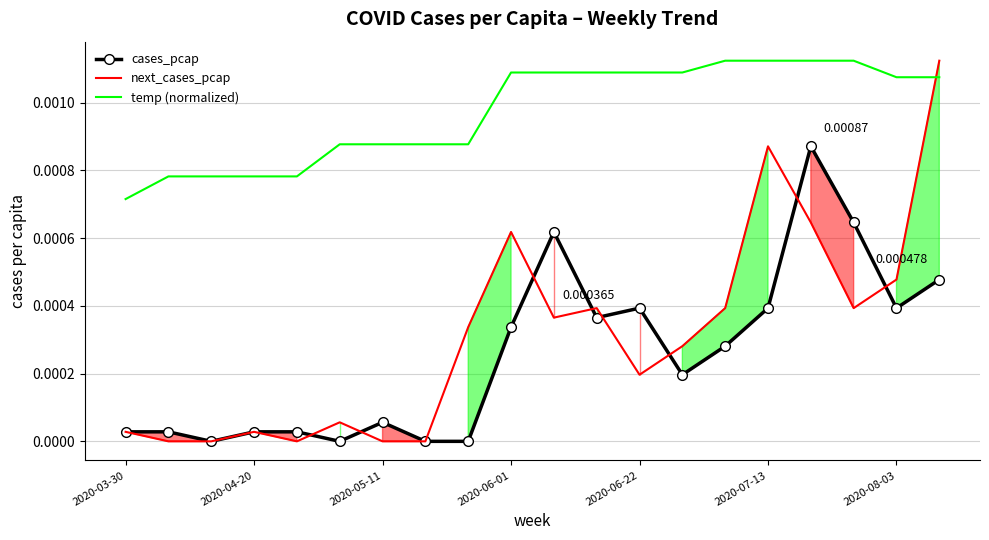

True or false: temp (normalized) and cases_pcap cross at least once.

False